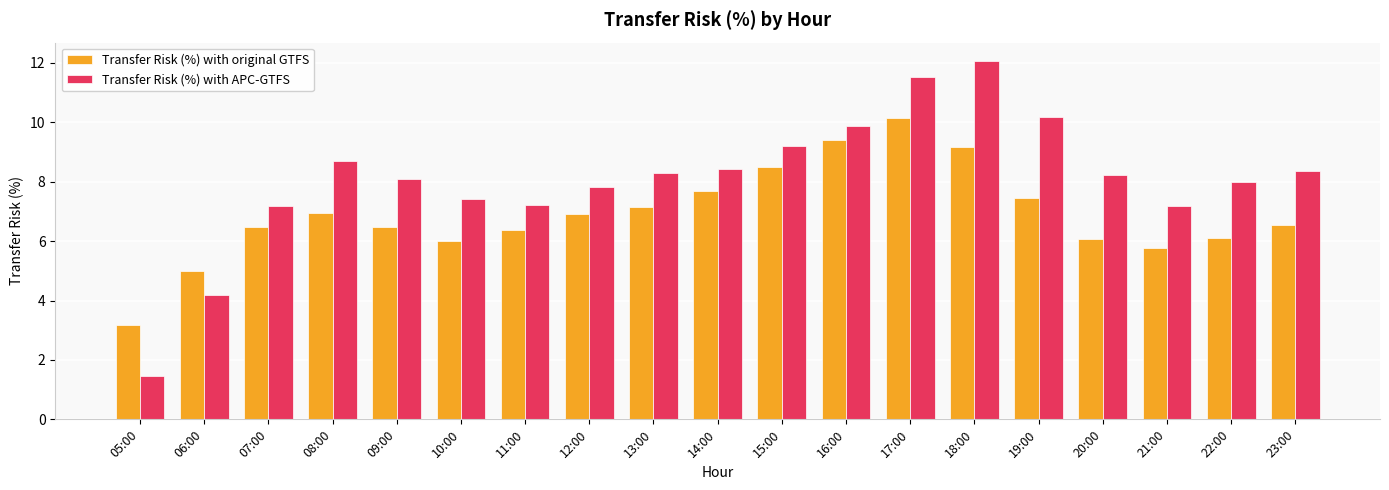

What is the total value across all series at 07:00?

13.7